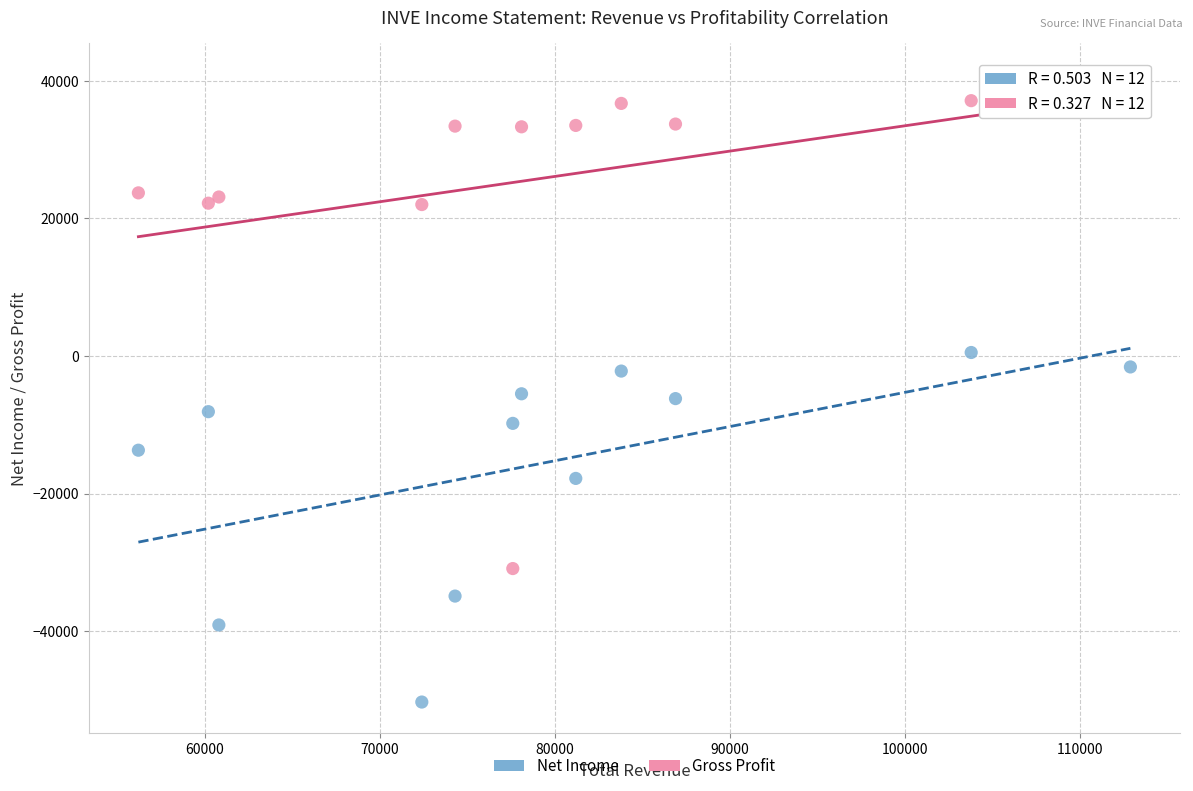

Which series has the largest Y range (max minus min)?

Gross Profit